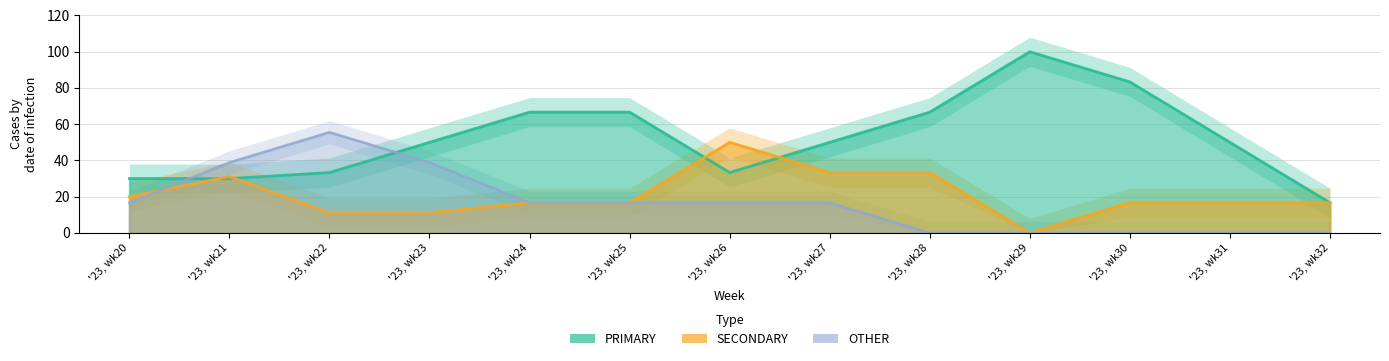

What is the difference between the second highest and second lowest values in the SECONDARY series?

60.0